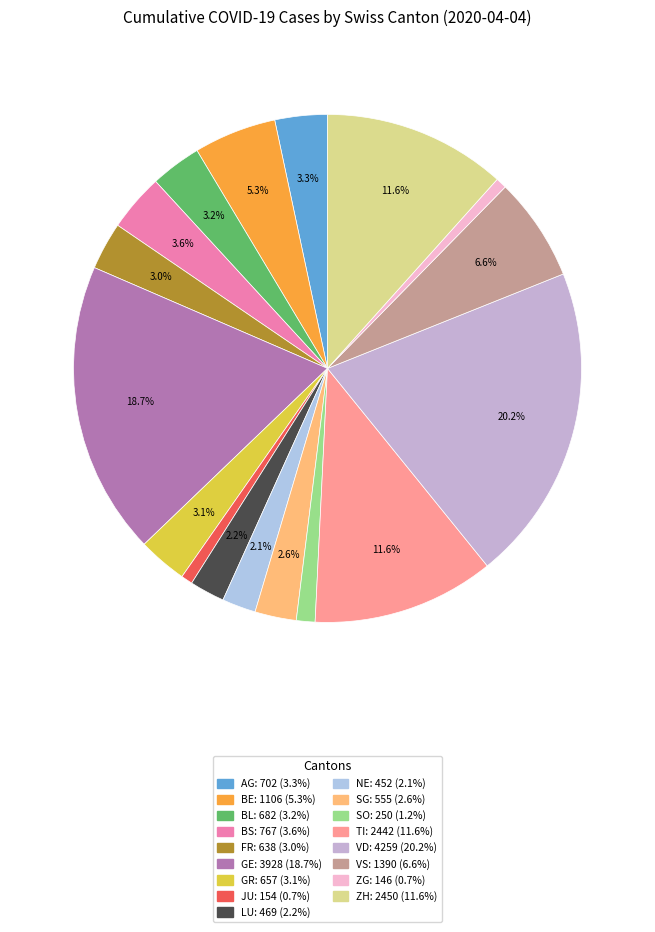

What percentage do VS and SG together represent?

9.2%